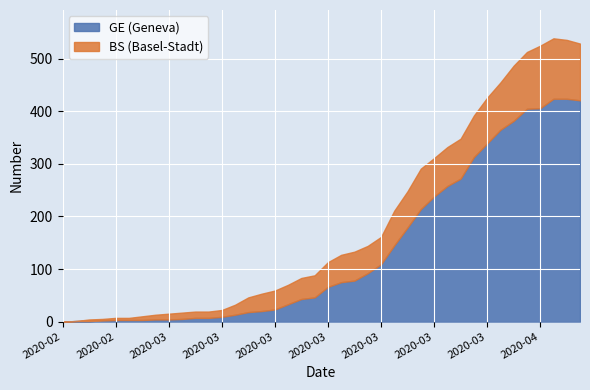

What are all the series names shown in the legend?

GE (Geneva), BS (Basel-Stadt)